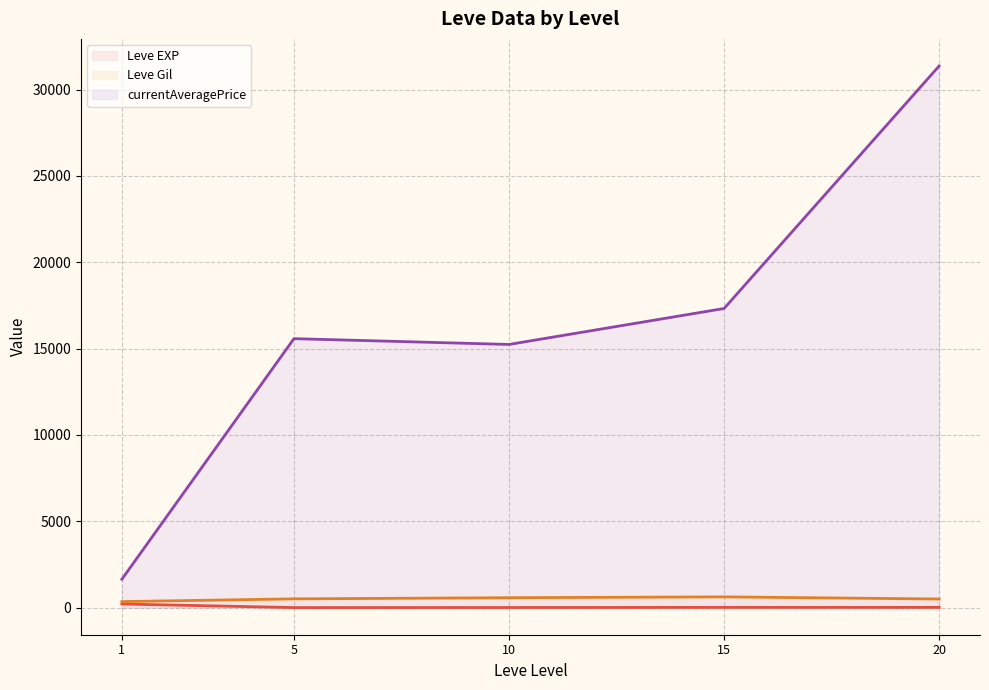

True or false: currentAveragePrice line has a value of 15242.8 at 10.

True